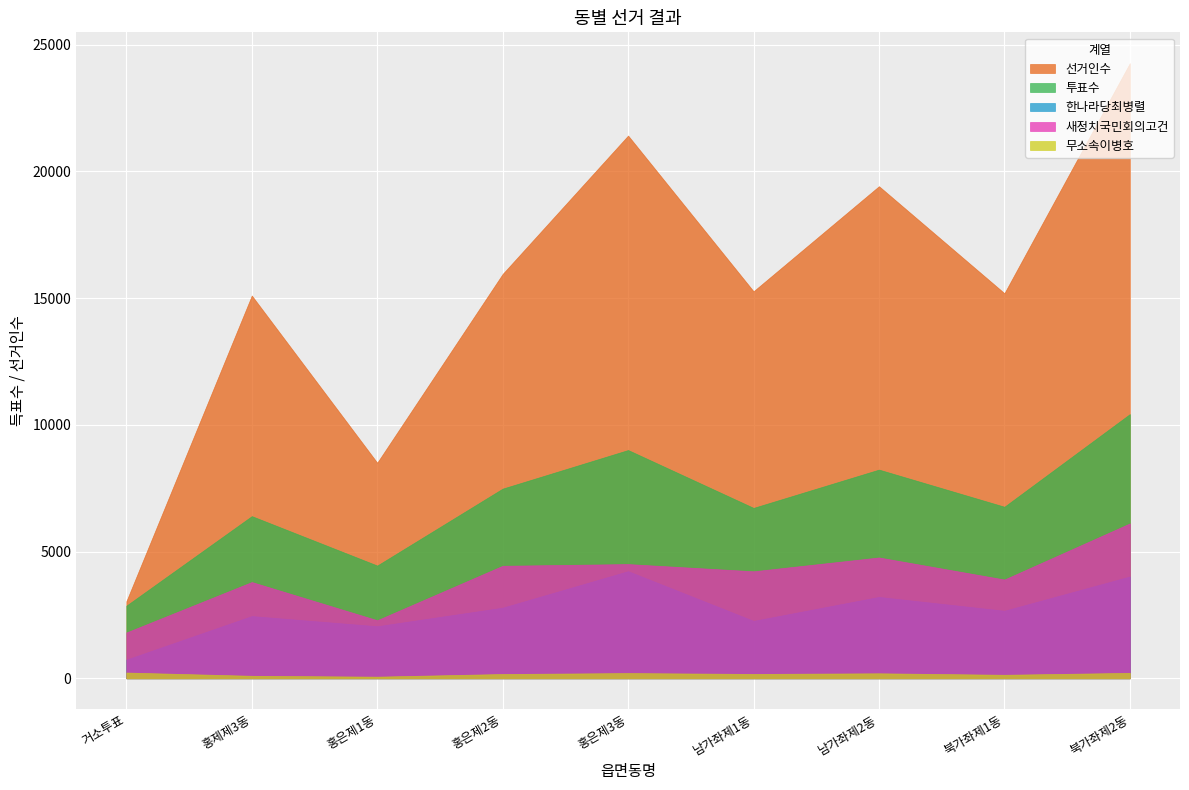

What is the approximate value of 무소속이병호 at 북가좌제2동?

215